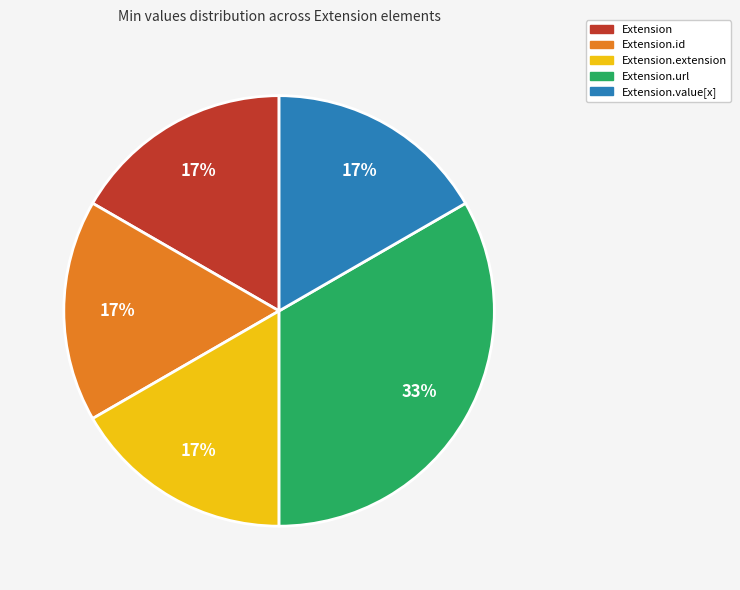

How many segments does this pie chart have?

5